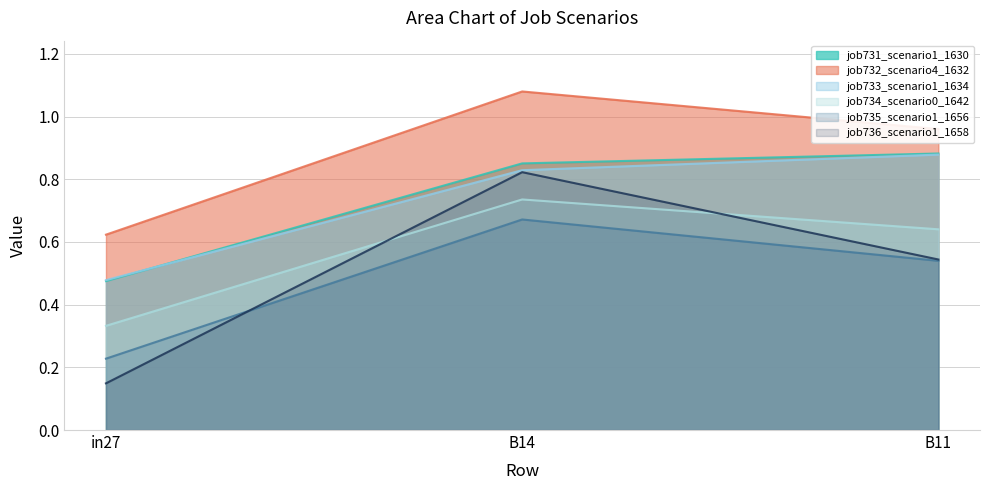

What is the label of the 3rd point from the left?

B11